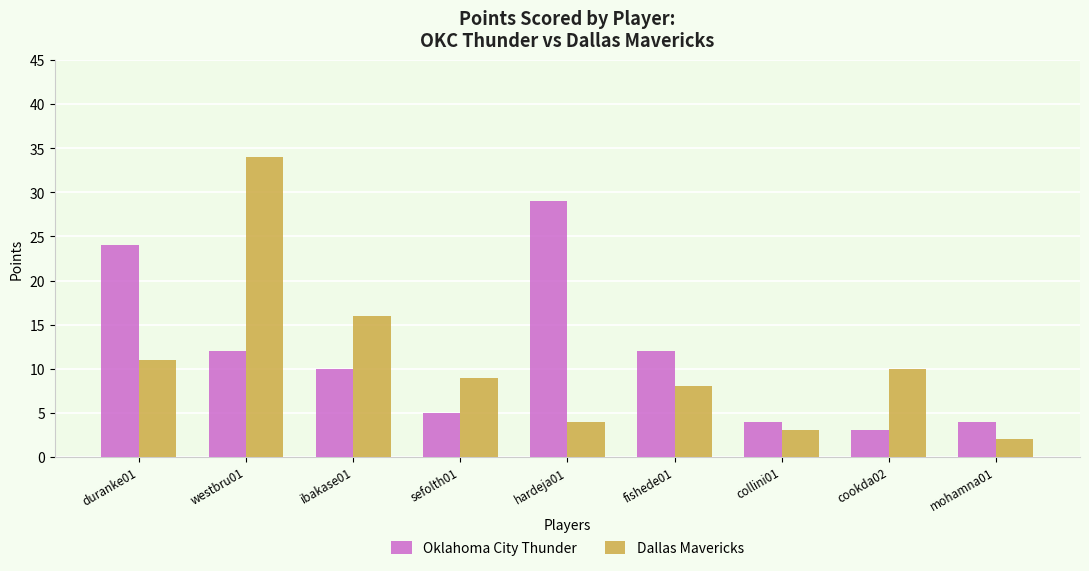

Where is Dallas Mavericks nearest to the value 18?

ibakase01